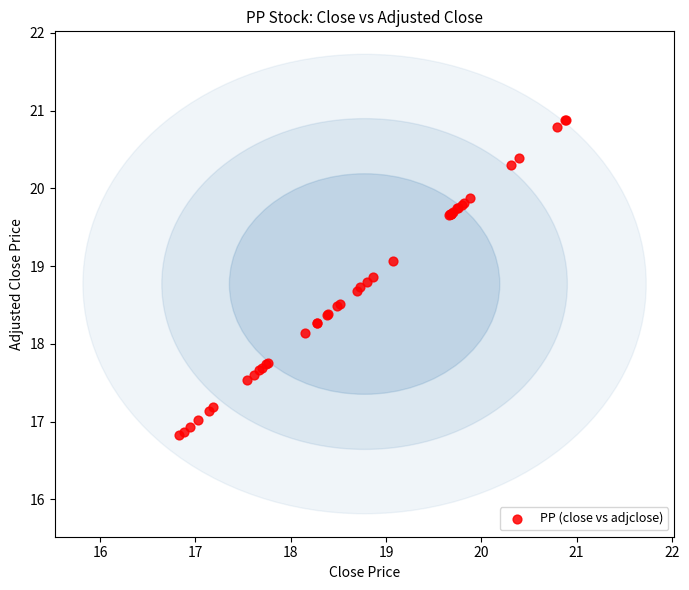

What Y value in the scatter plot is closest to 18?

18.1